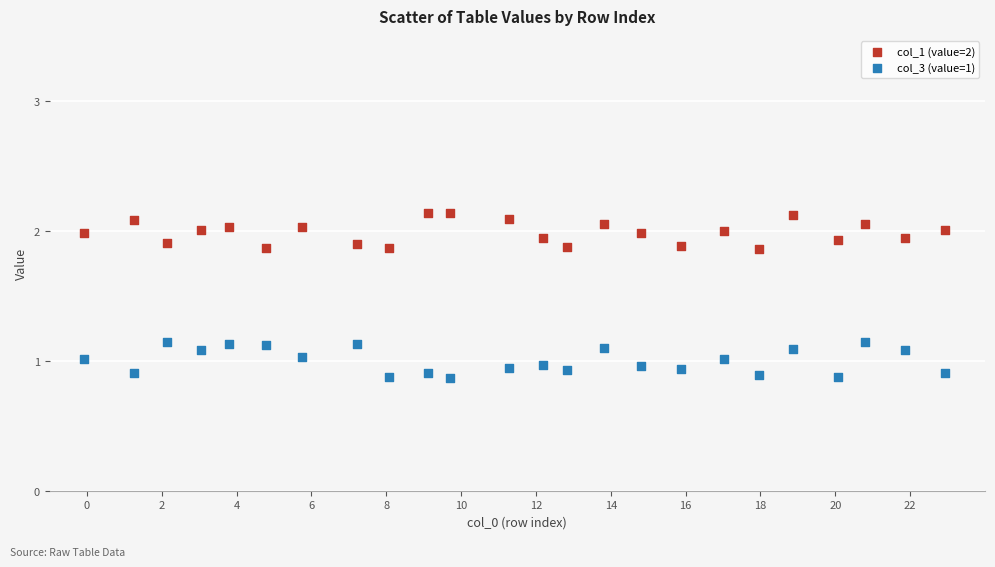

Across all data points, what is the range of Y values (max minus min)?

1.3